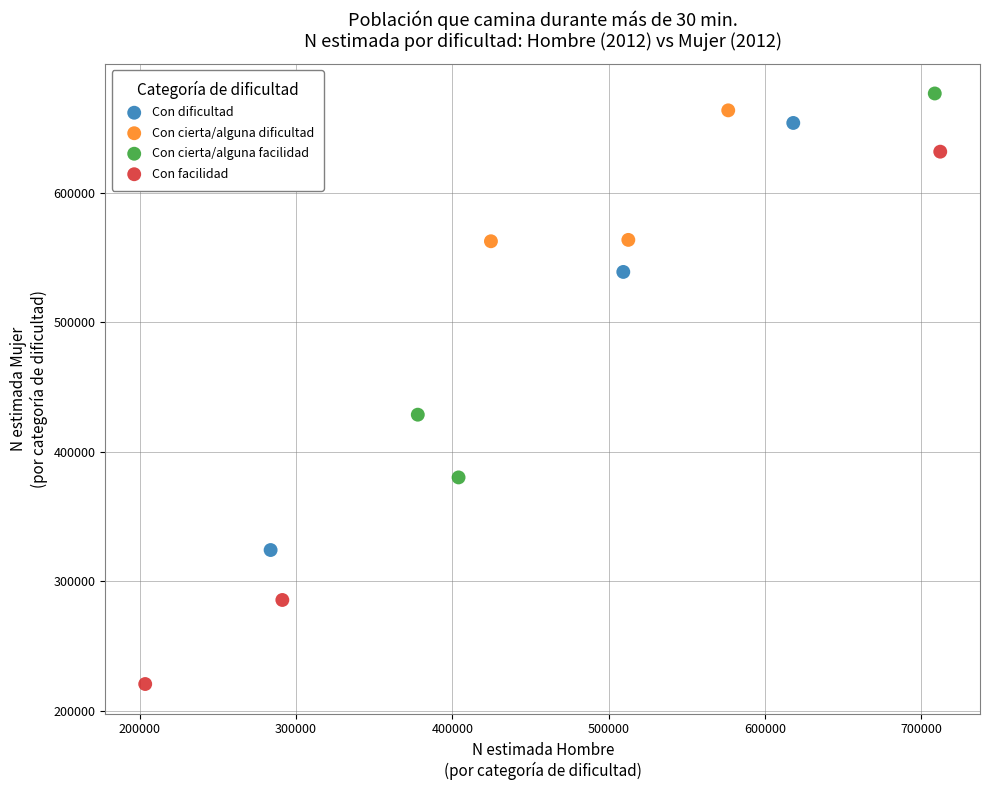

Which series has the largest Y range (max minus min)?

Con facilidad